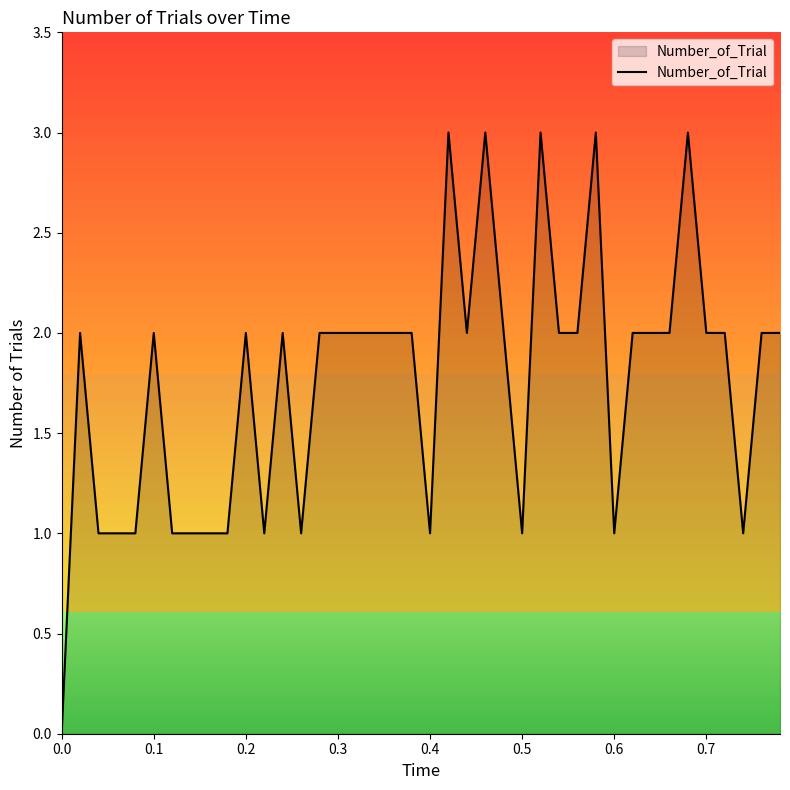

What is the difference between the maximum and minimum values?

3